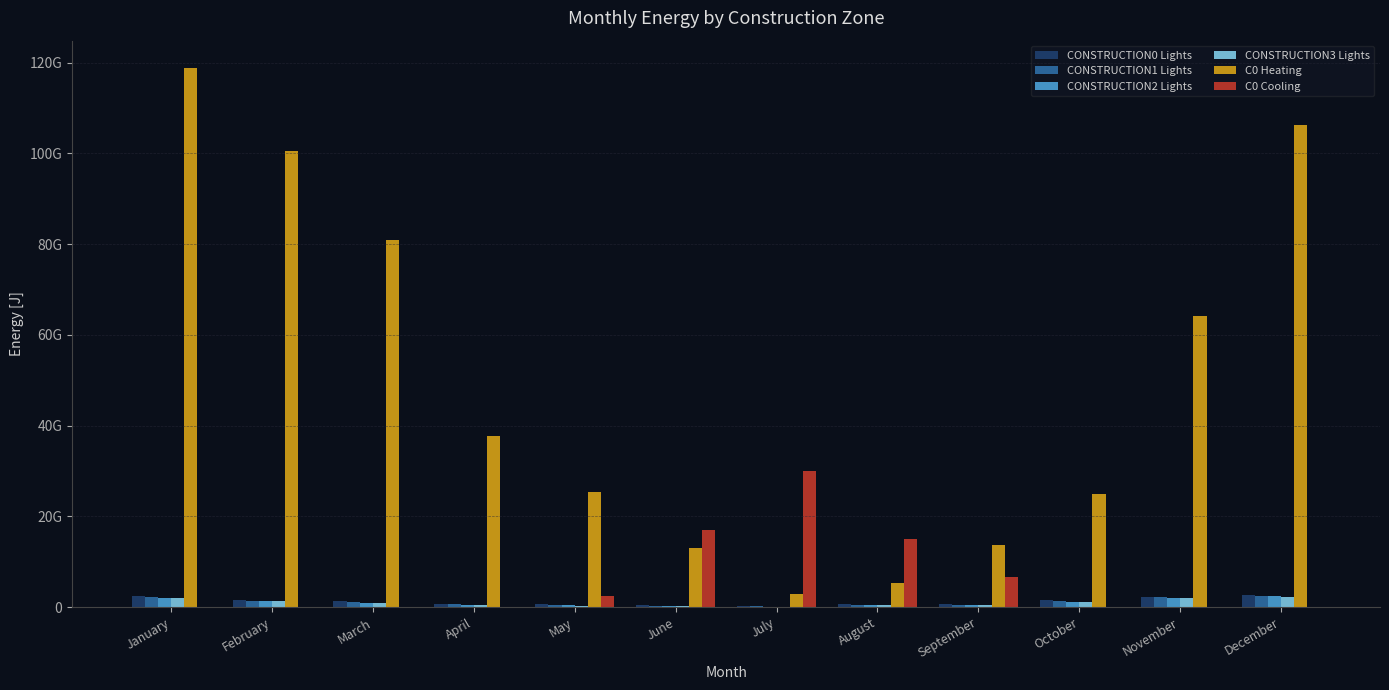

Are the bars horizontal?

No